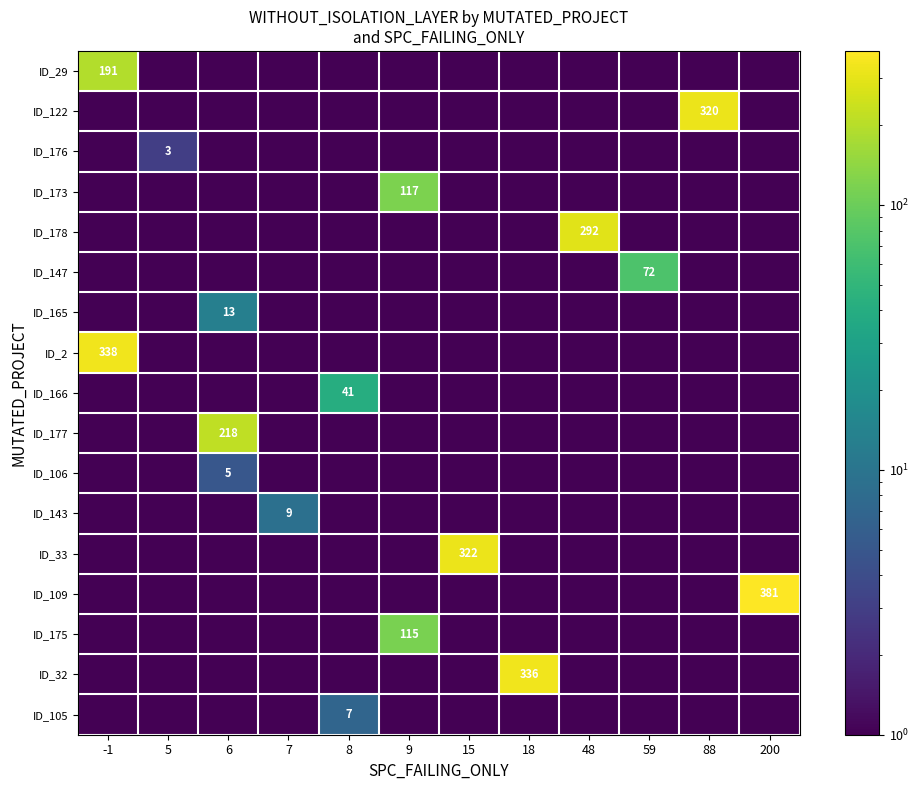

The value of row_5 at 7 is 0.8. True or false?

False